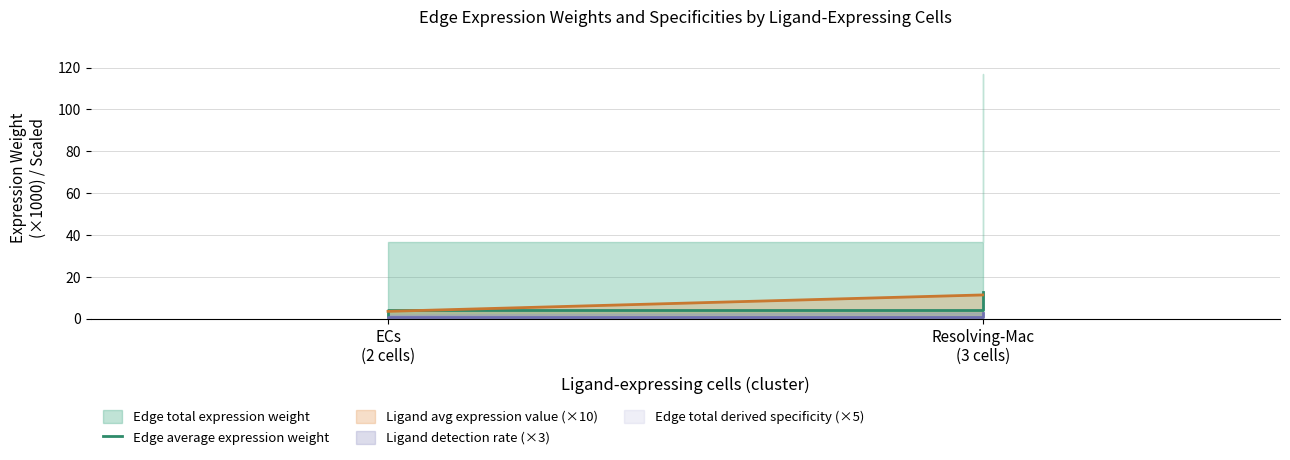

True or false: the data shows 2.2 at ECs
(2 cells).

False